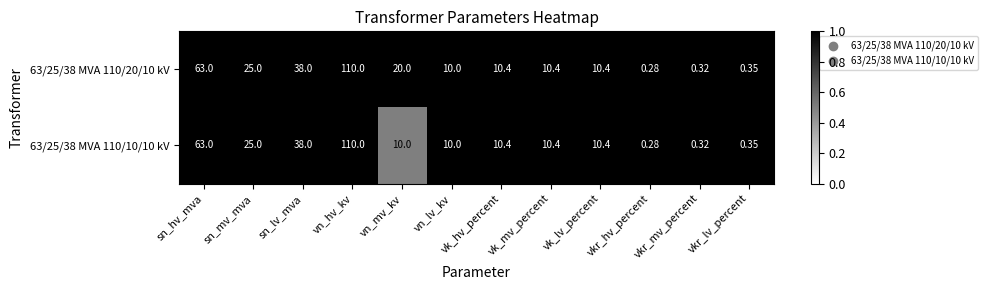

Where does the 63/25/38 MVA 110/20/10 kV series first go above 10?

sn_hv_mva